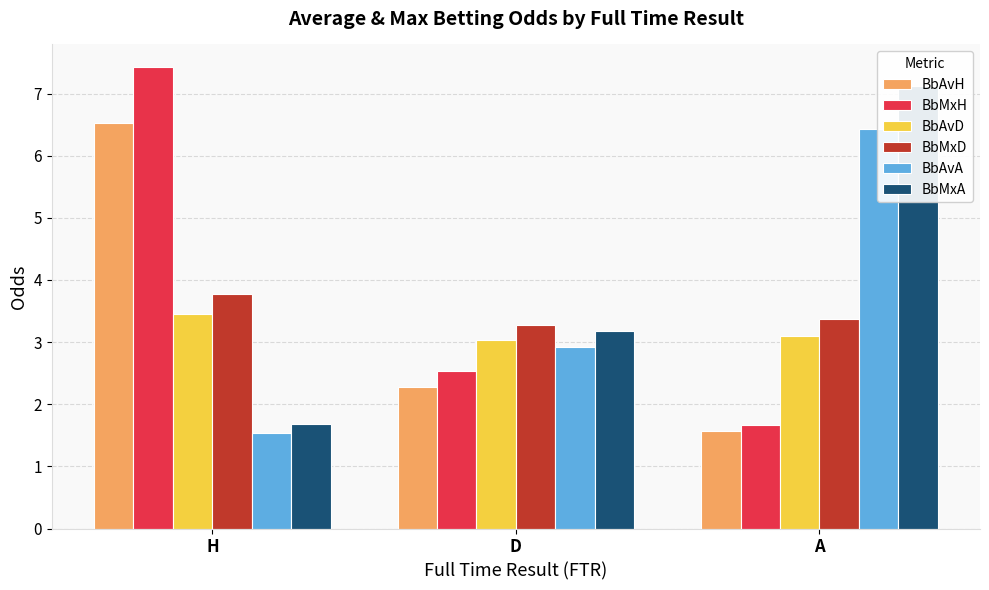

The value of BbMxH at D is 2.5. True or false?

True